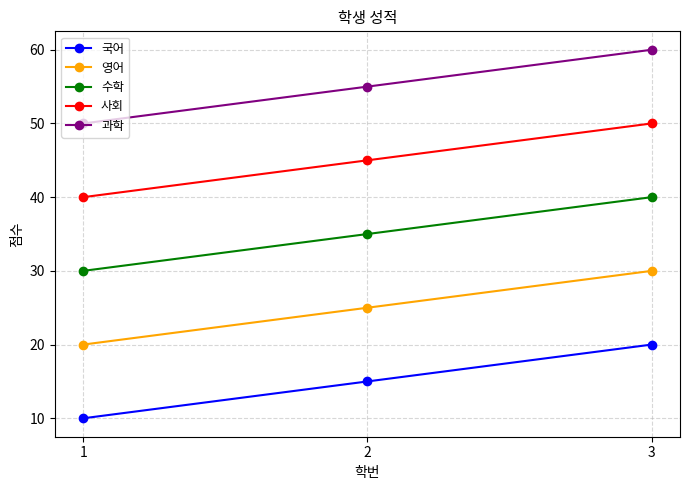

What are all the series names shown in the legend?

국어, 영어, 수학, 사회, 과학